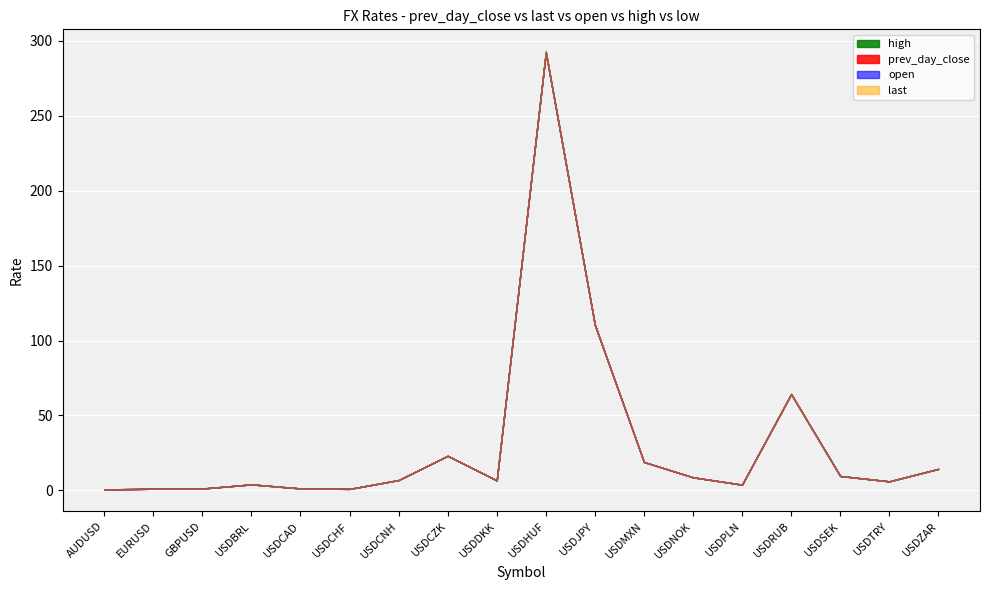

True or false: low and high intersect in this chart.

False